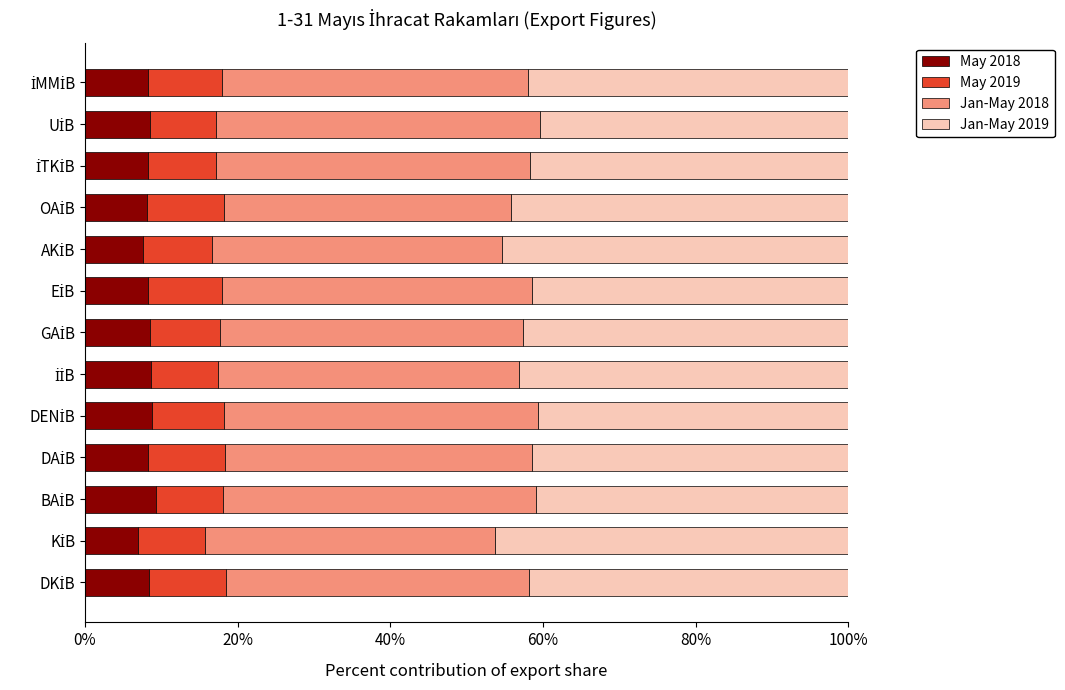

What are all the series names shown in the legend?

May 2018, May 2019, Jan-May 2018, Jan-May 2019